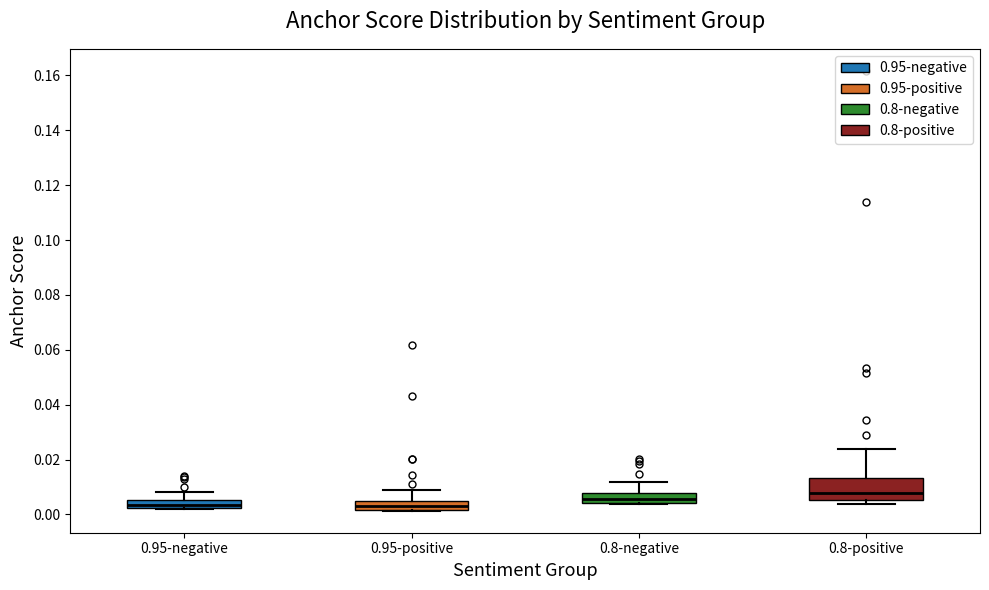

Where does the upper whisker of the box for 0.8-positive end on the y-axis? The values are not printed on the chart, so give them approximately, as read against the axis.

0.024